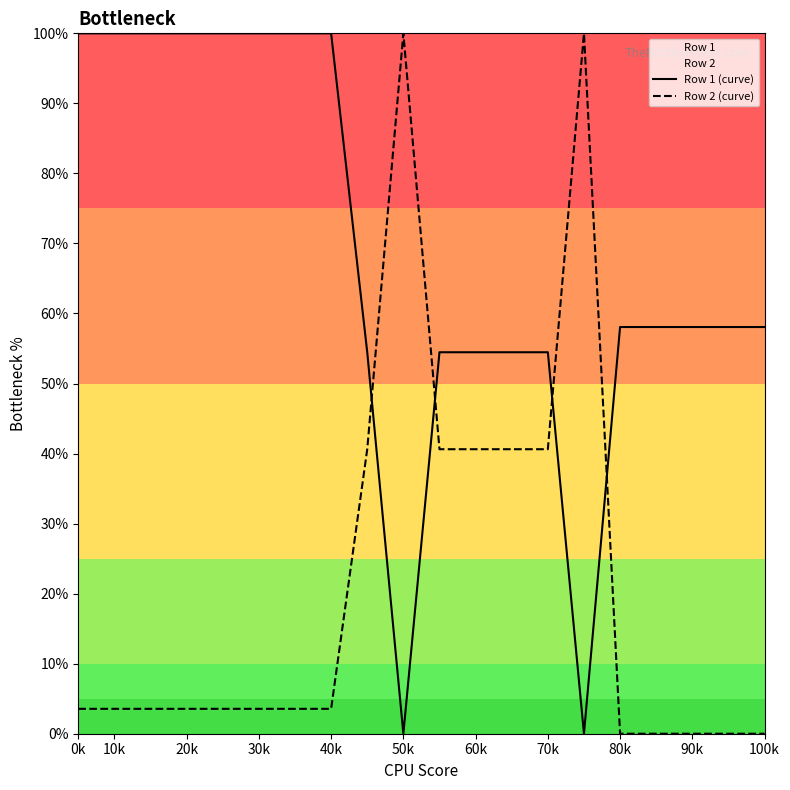

Reading left to right, extract all data points from this chart.

Row 1 (curve): 100.0	100.0	100.0	100.0	100.0	100.0	100.0	100.0	54.5	0.0	54.5	54.5	54.5	54.5	0.0	58.1	58.1	58.1	58.1	58.1
Row 2 (curve): 3.6	3.6	3.6	3.6	3.6	3.6	3.6	3.6	40.6	100.0	40.6	40.6	40.6	40.6	100.0	0.0	0.0	0.0	0.0	0.0